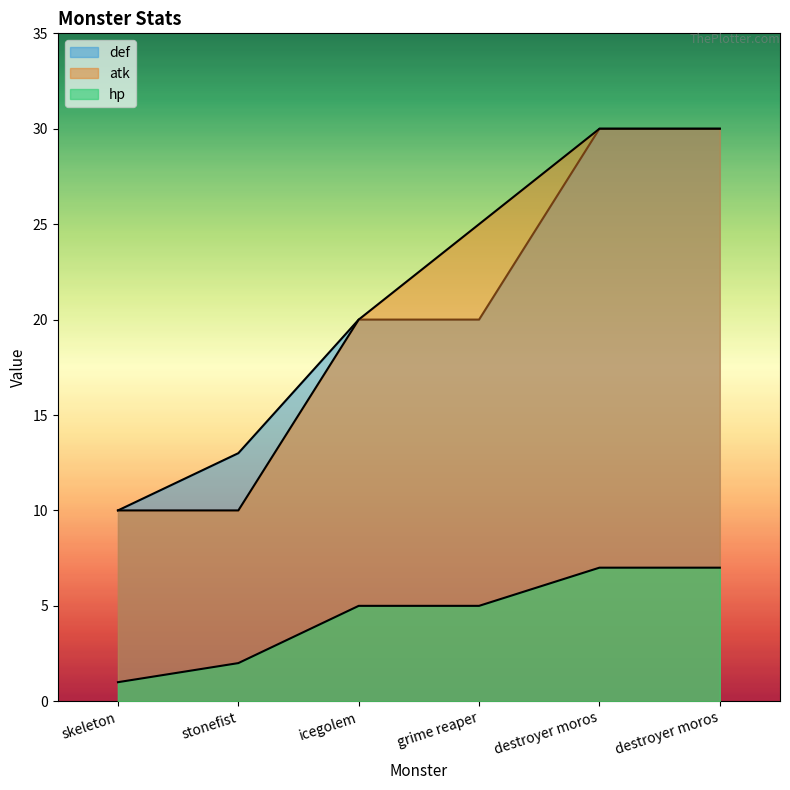

True or false: def and atk cross at least once.

False